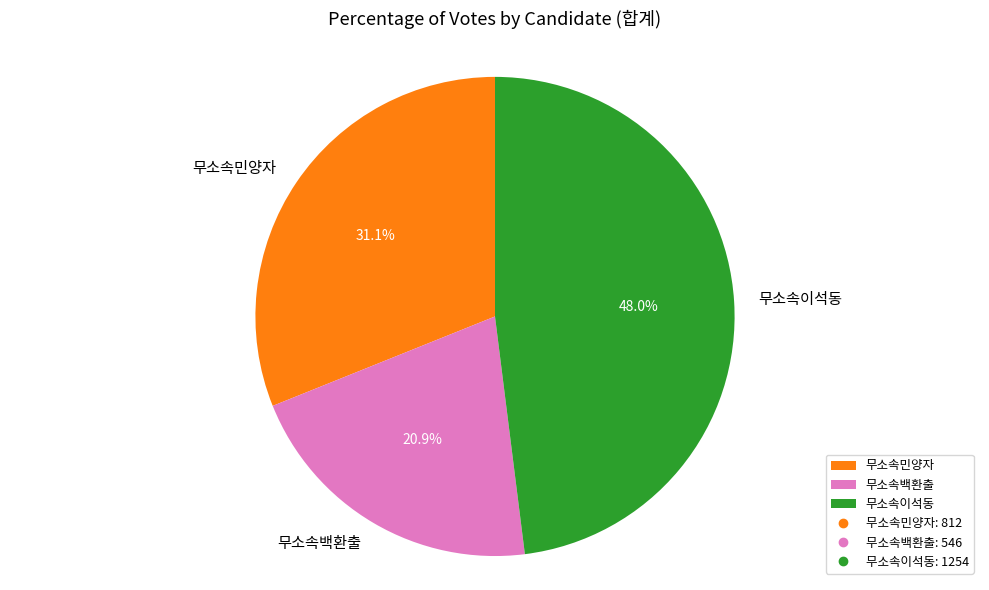

Which category has the biggest portion of the pie?

무소속이석동